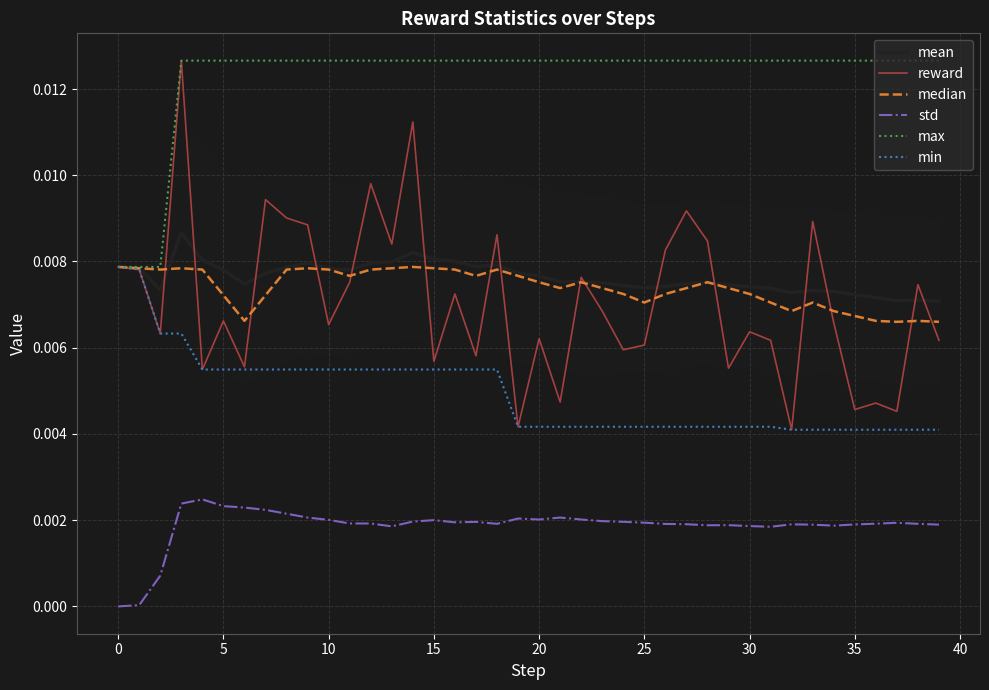

True or false: std and max cross at least once.

False